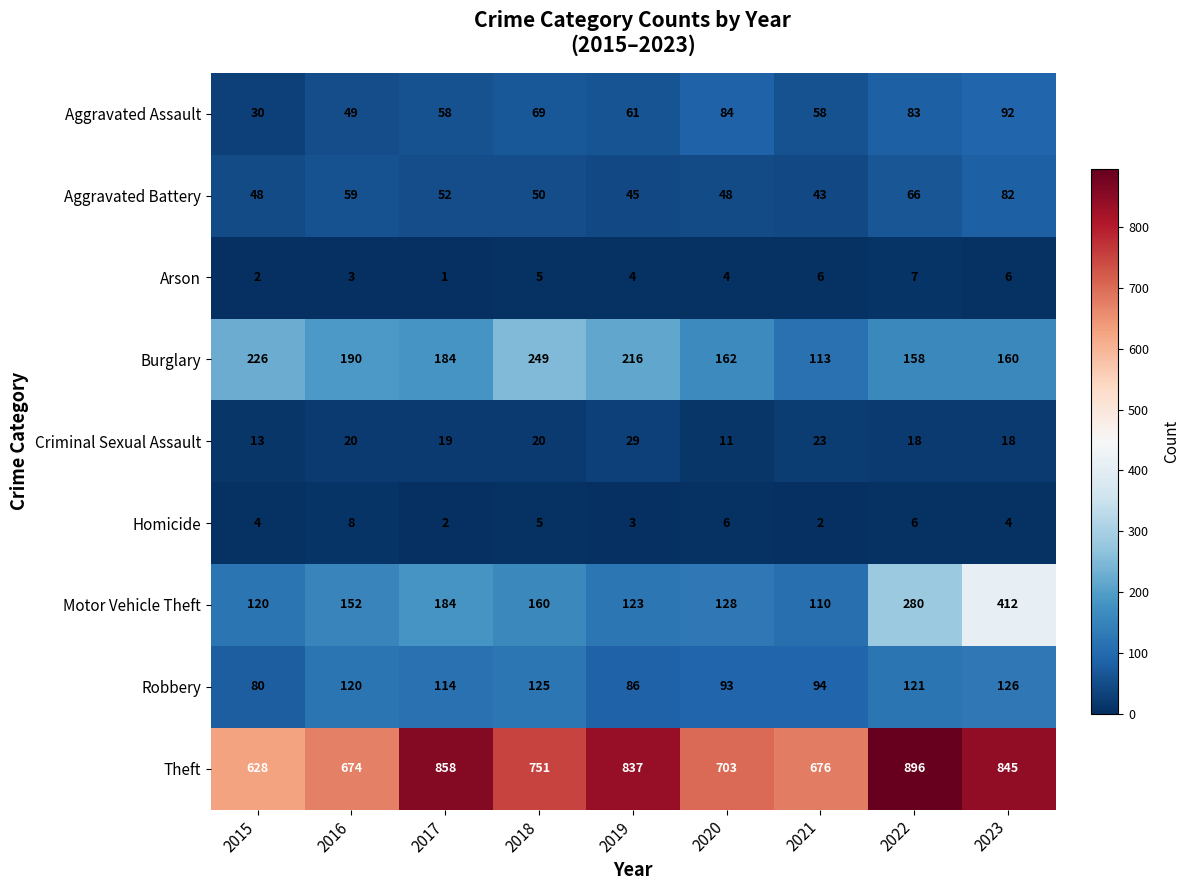

List the series in order of their peak value, highest first.

Theft, Motor Vehicle Theft, Burglary, Robbery, Aggravated Assault, Aggravated Battery, Criminal Sexual Assault, Homicide, Arson